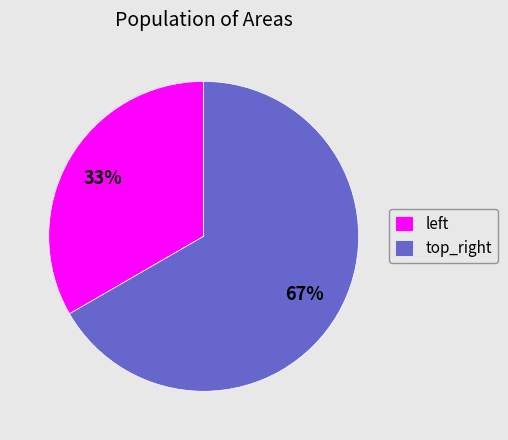

Does top_right account for over 50% of the chart?

Yes